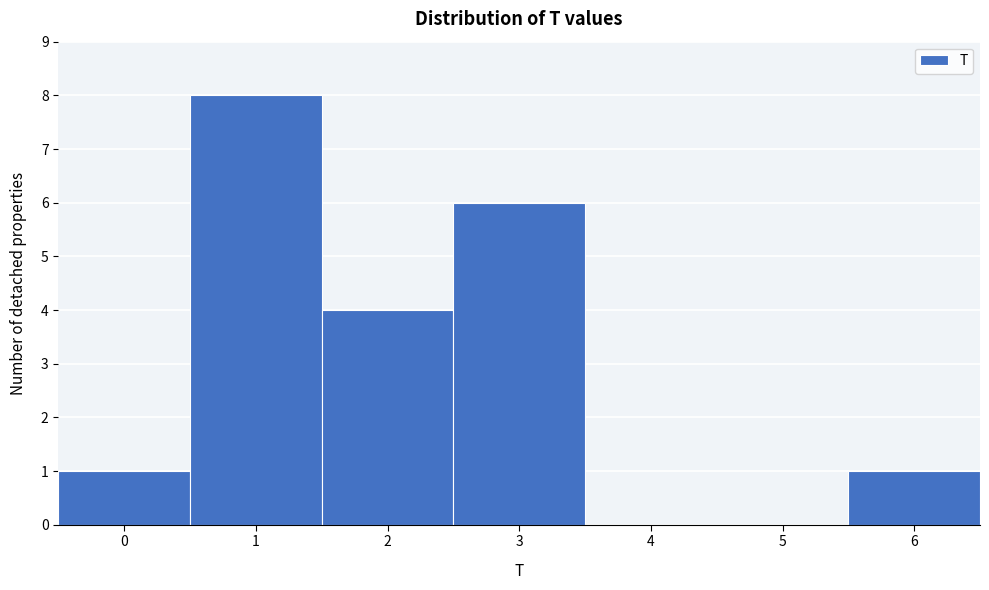

How tall is the bar that spans 2.5 to 3.5 on the x-axis? The values are not printed on the chart, so give them approximately, as read against the axis.

6